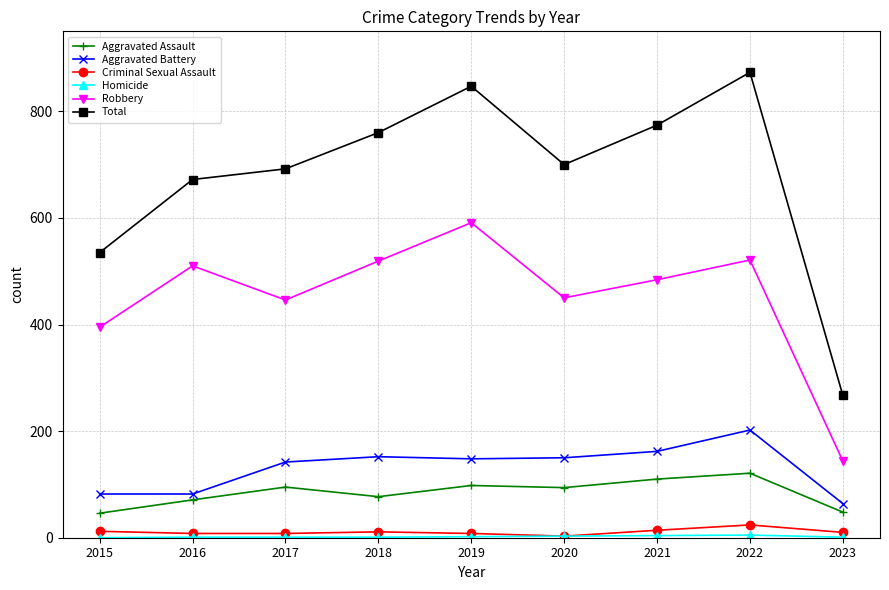

True or false: Robbery and Aggravated Battery intersect in this chart.

False